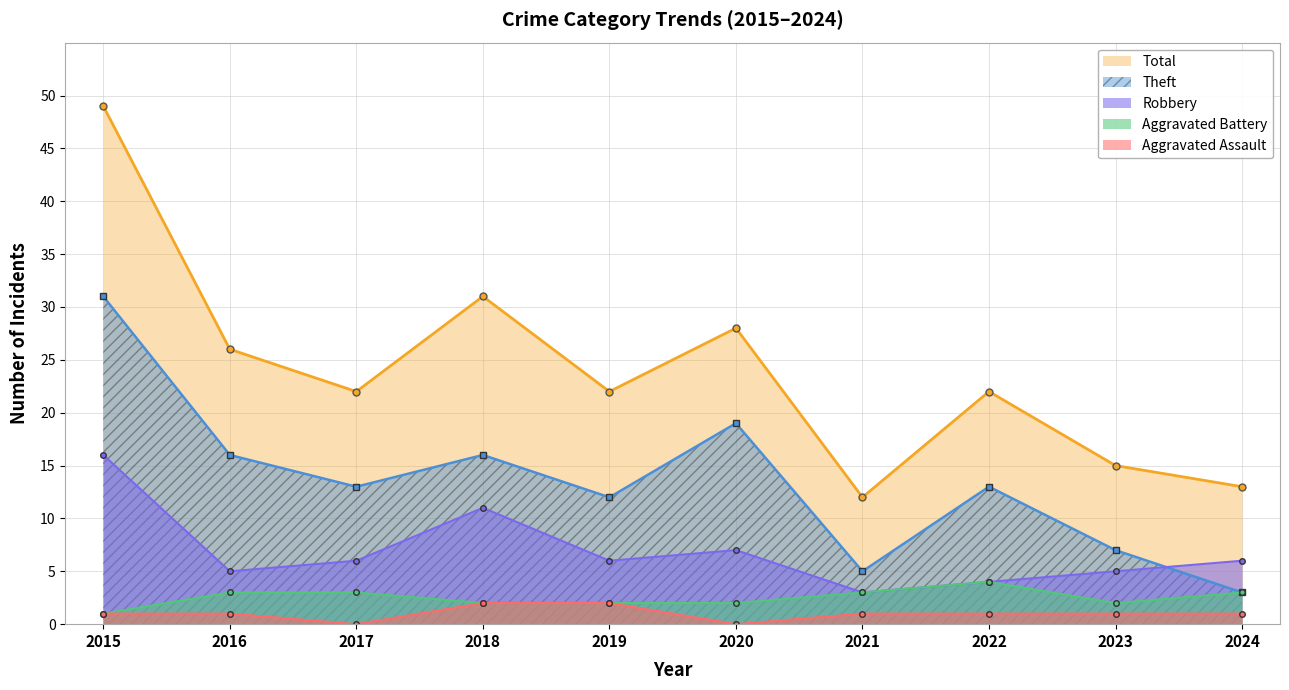

Which has a higher value, 2016 or 2018?

2018